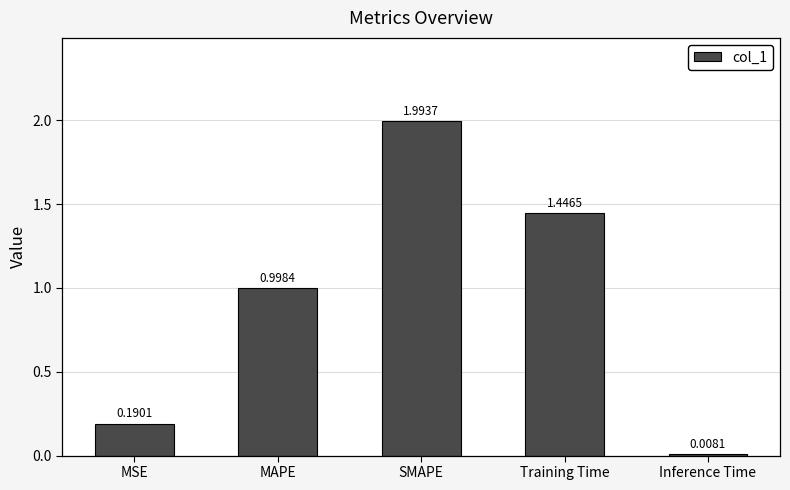

What is the label of the 1st bar from the left?

MSE